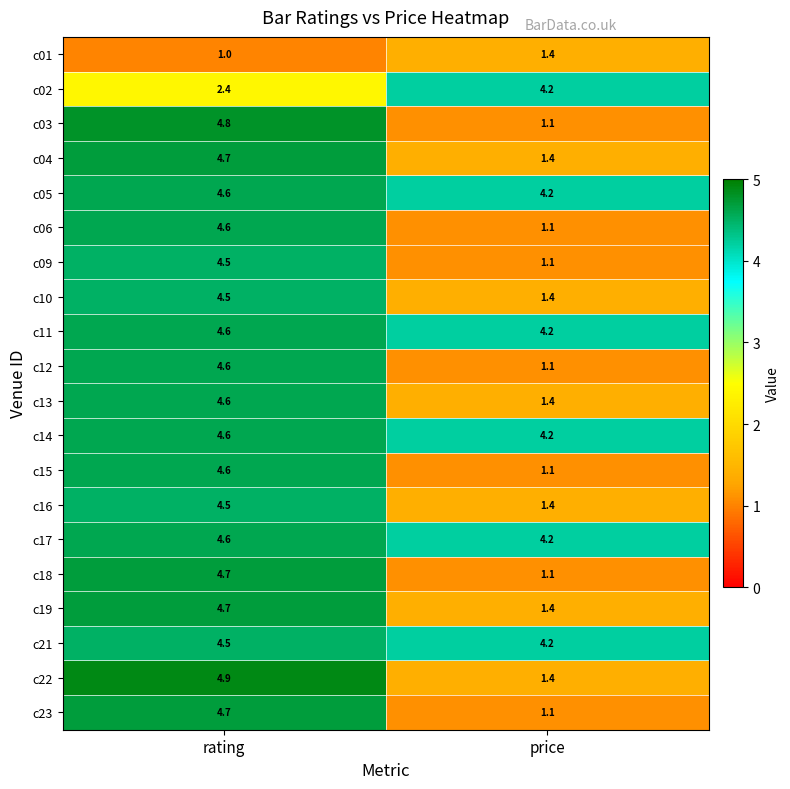

At which category is the sum across all series the highest?

rating